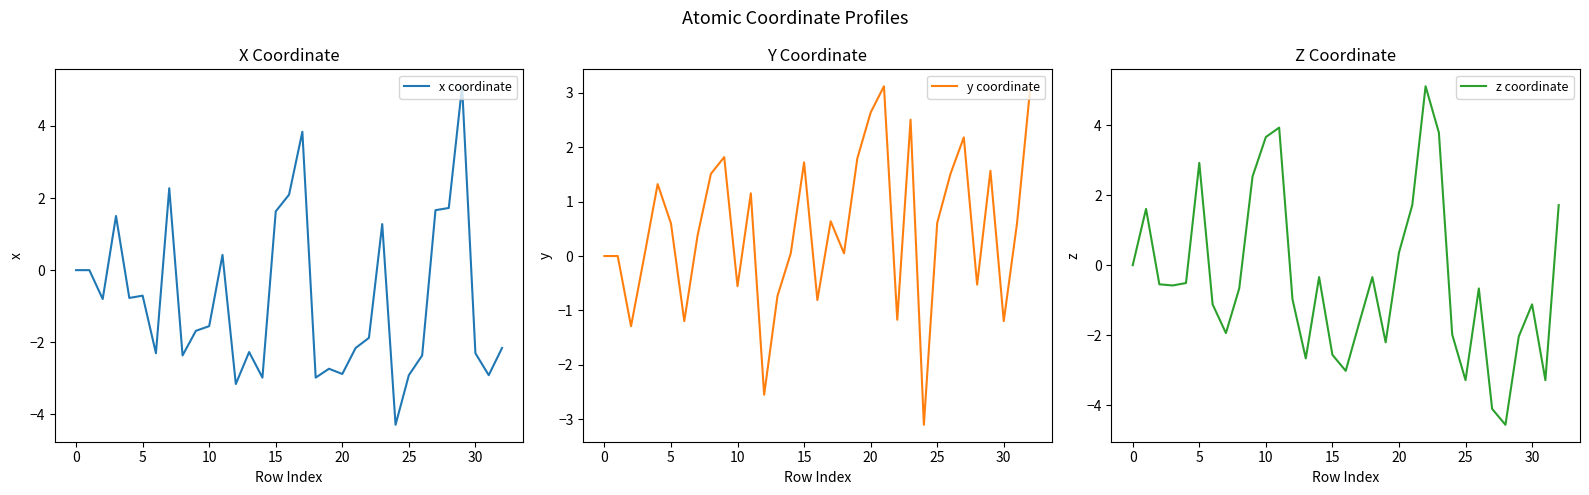

True or false: x coordinate and y coordinate intersect in this chart.

True